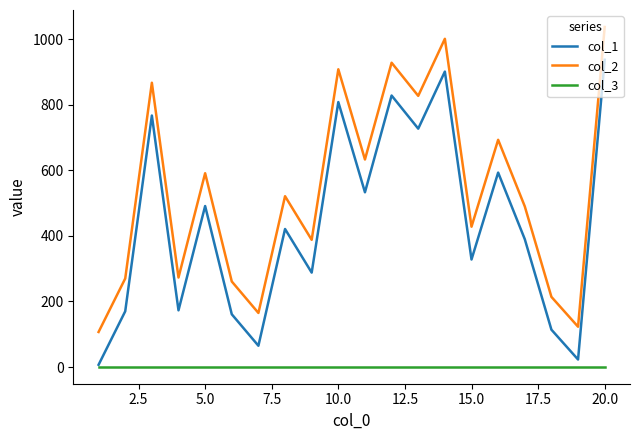

Rank the series by their average value, from lowest to highest.

col_3, col_1, col_2